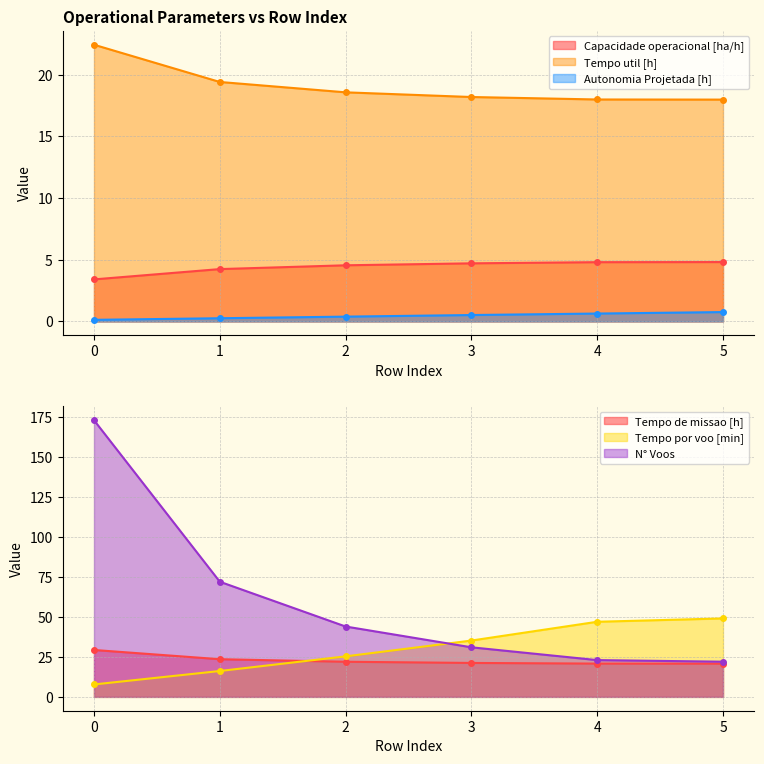

The N° Voos series shows 43.4 at 3. True or false?

False